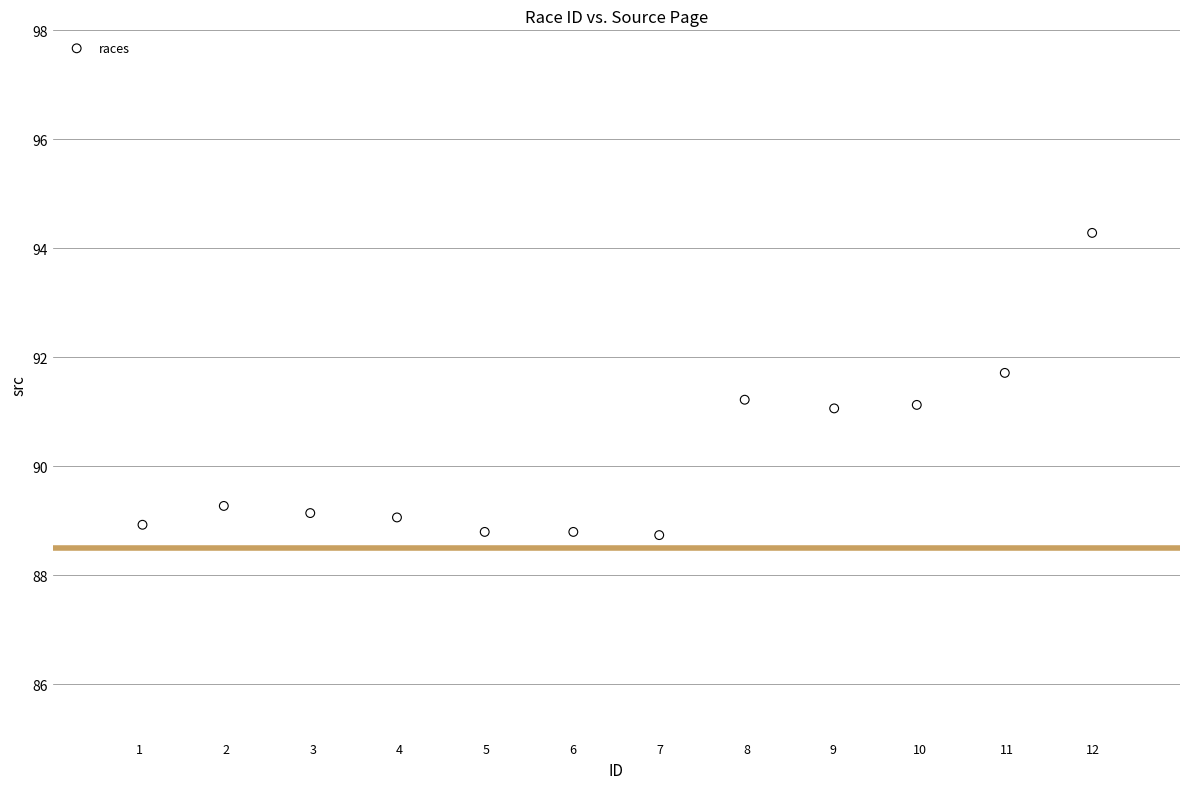

What is the average X value?

6.5